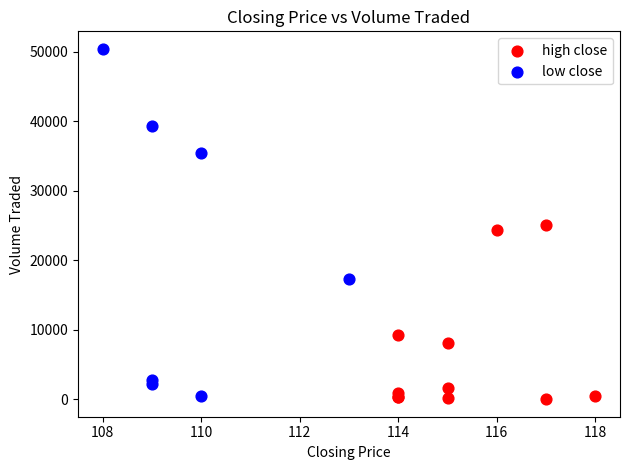

Which series contains the highest Y value?

low close